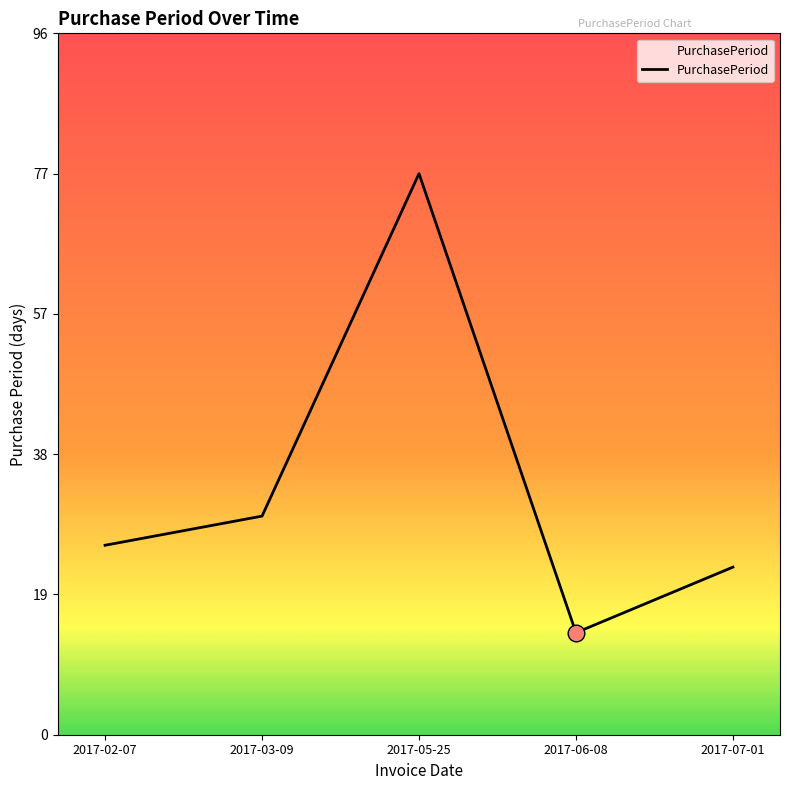

What position from the right is 2017-05-25?

3